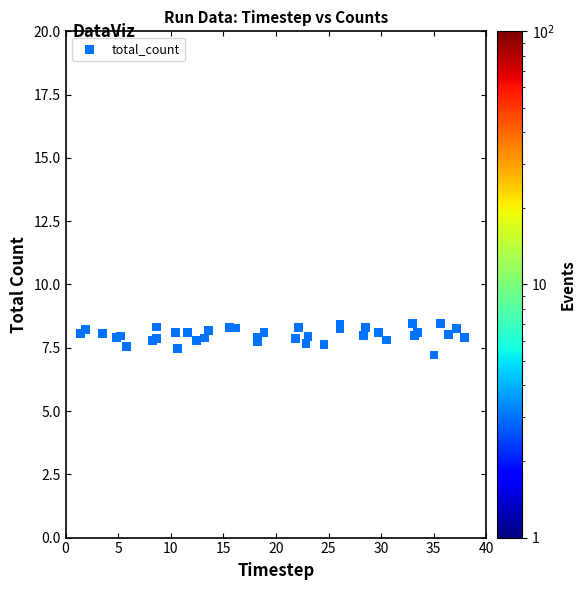

What Y value in the scatter plot is closest to 7?

7.2